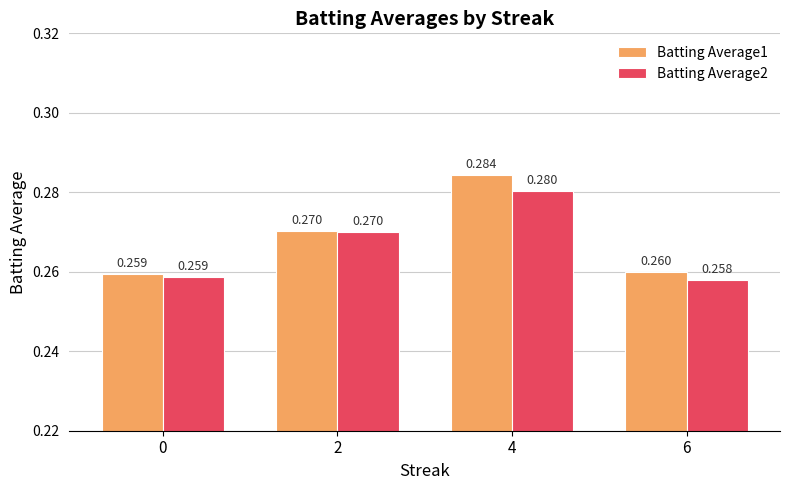

True or false: Batting Average2 has a value of 0.4 at 2.

False